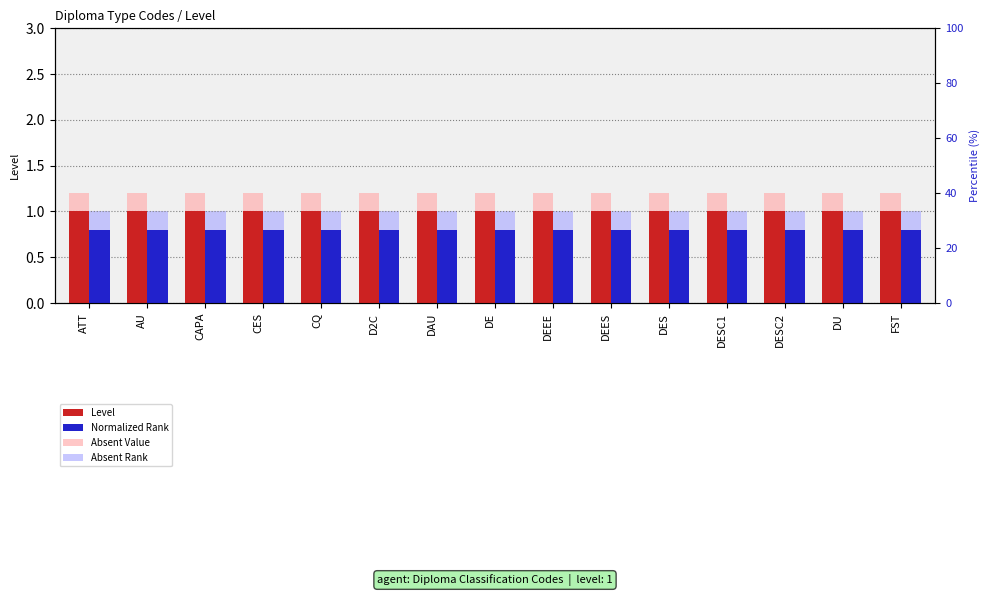

Read the Level value at DAU.

1.0